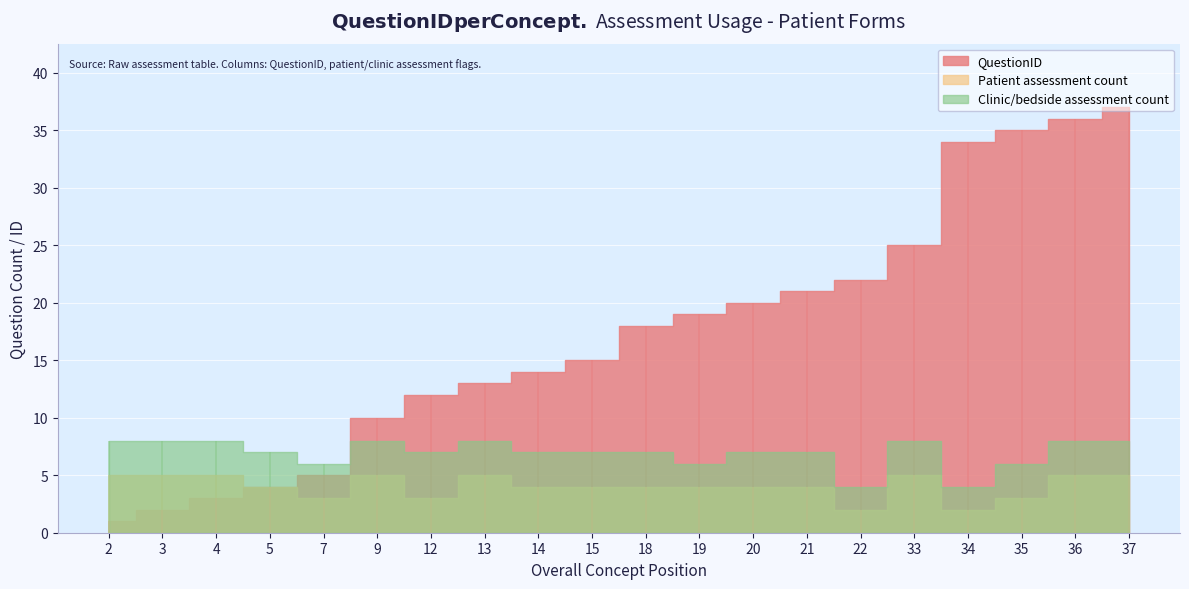

How many interior local valleys does the Question used in clinic or bedside assessment series have?

5